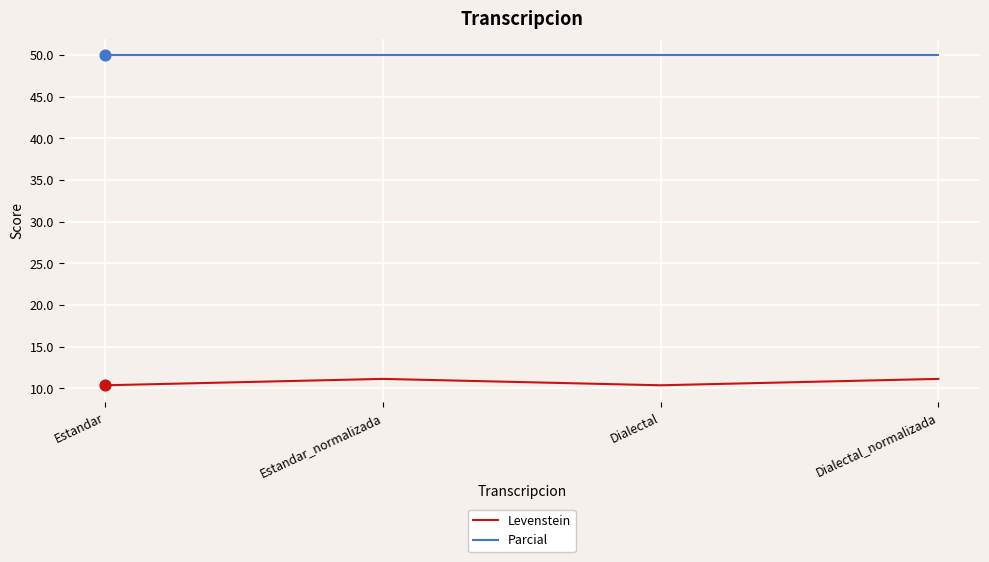

At how many categories does at least one series exceed 34?

4